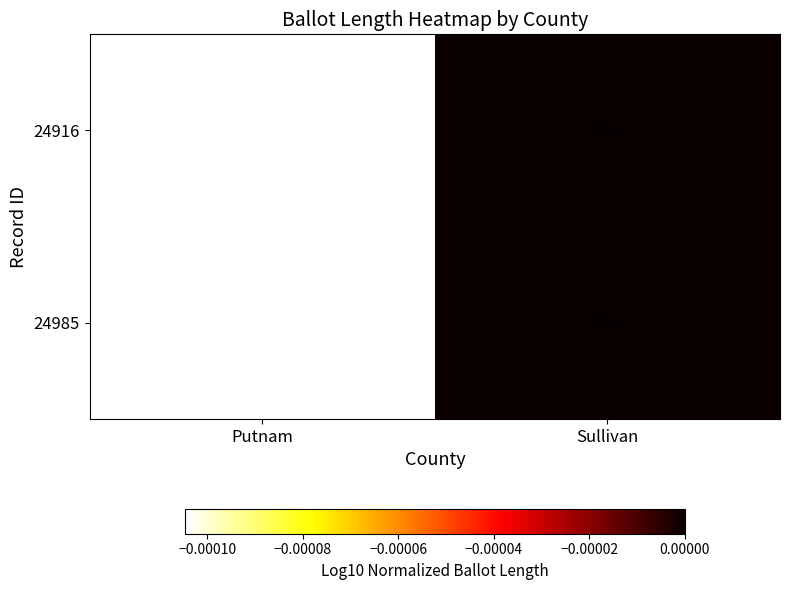

Reading left to right, what are all the values shown in this chart?

24916: 5864	5866
24985: 5864	5866